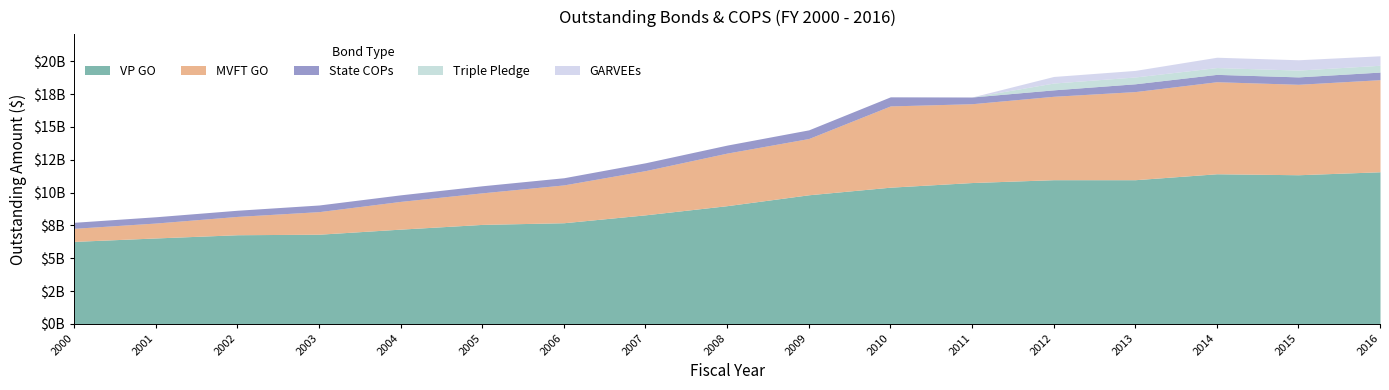

What is the difference between the highest and lowest values at 2007?

8304968946.1